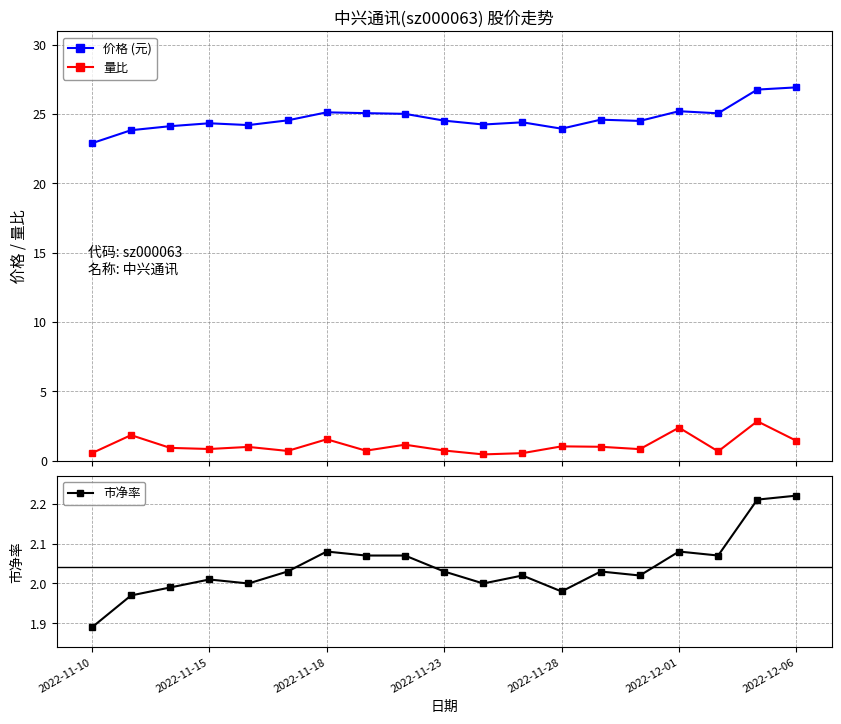

What is the sum of all 市净率 values?

38.8